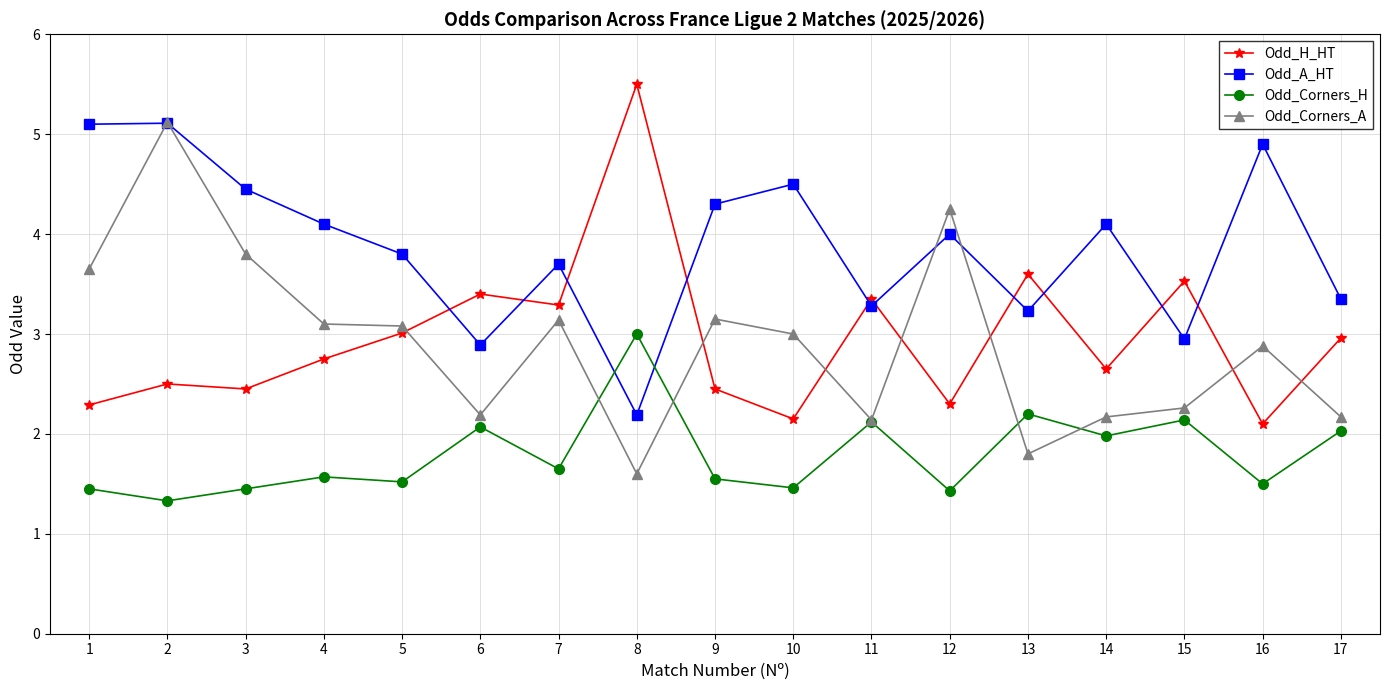

At 3, list the series in order from largest to smallest.

Odd_A_HT, Odd_Corners_A, Odd_H_HT, Odd_Corners_H